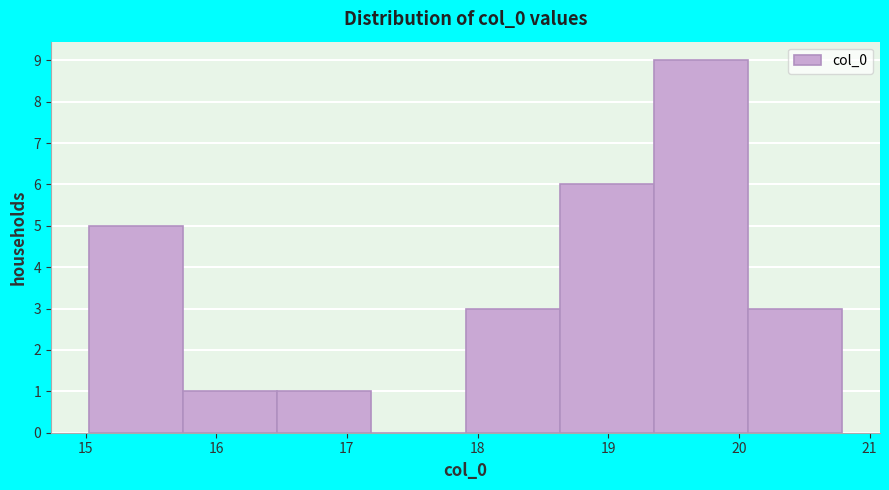

Reading left to right, list every bar in this chart as the range it spans on the x-axis followed by its height. Neither the bar edges nor the heights are printed on the chart, so give them approximately, as read against the axes.

15.0 to 15.7: 5
15.7 to 16.5: 1
16.5 to 17.2: 1
17.2 to 17.9: 0
17.9 to 18.6: 3
18.6 to 19.3: 6
19.3 to 20.1: 9
20.1 to 20.8: 3